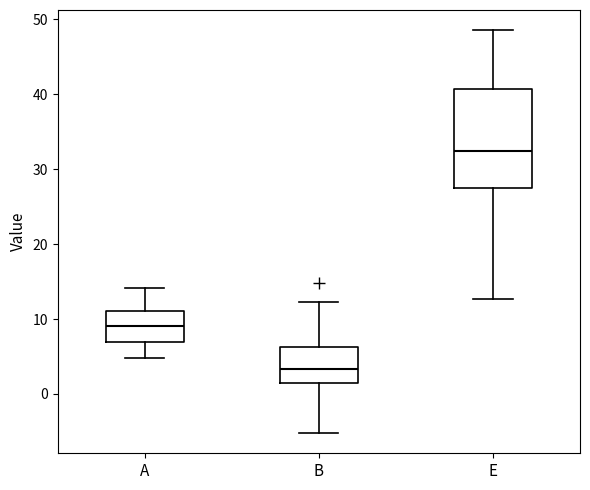

Reading left to right, read every box against the y-axis: the position of its median line, the range the box covers, and the ends of its whiskers. The values are not printed on the chart, so give them approximately, as read against the axis.

A: median 9, box 7 to 11, whiskers 5 to 14
B: median 3, box 1 to 6, whiskers -5 to 12
E: median 32, box 28 to 41, whiskers 13 to 49